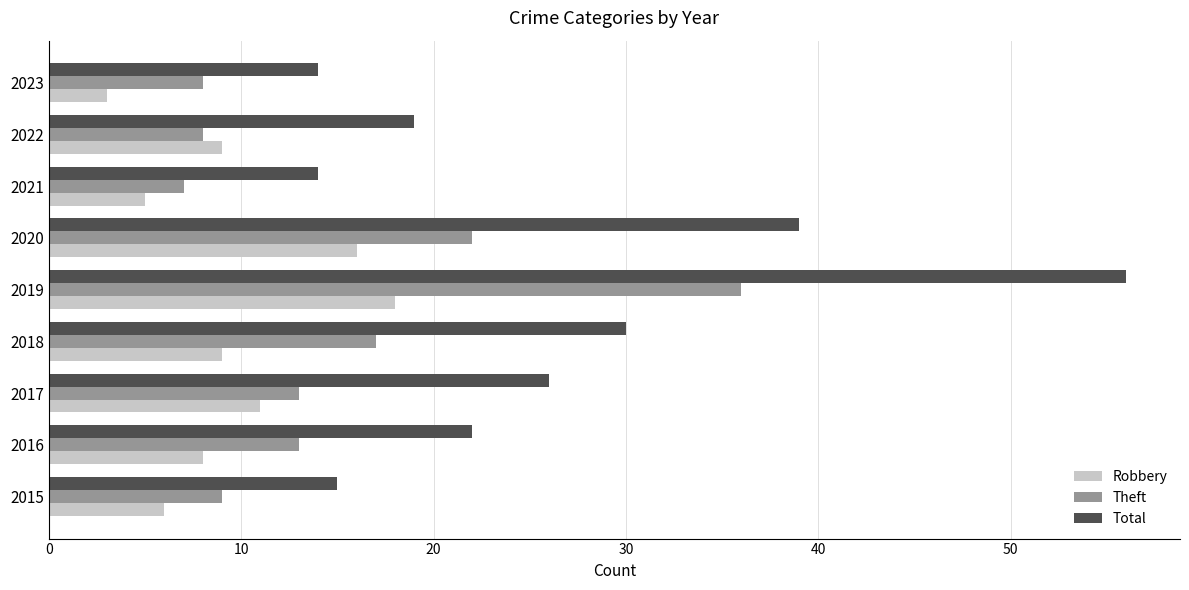

Between 2019 and 2020, which series saw the biggest shift?

Total